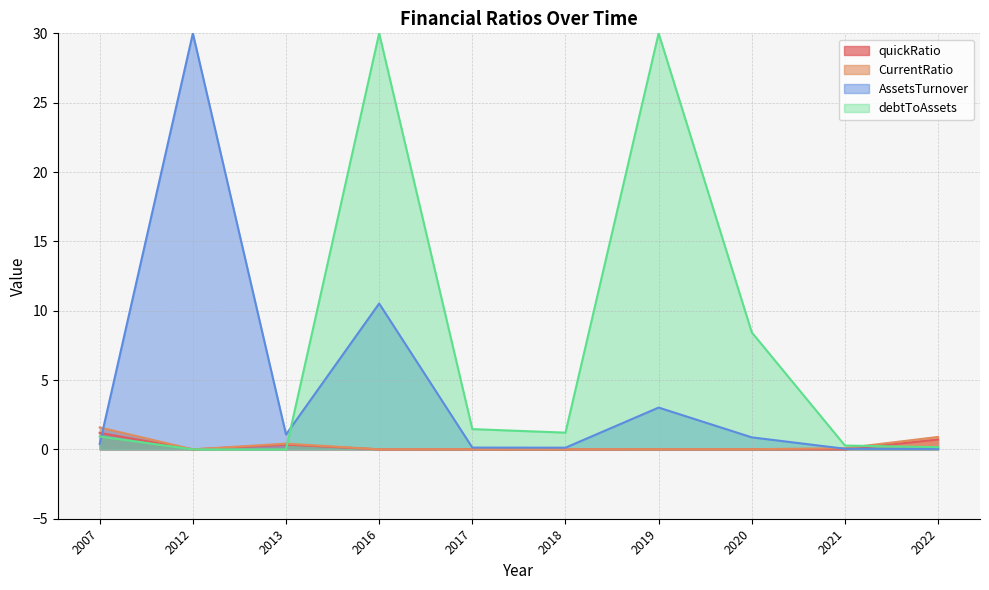

True or false: CurrentRatio and quickRatio cross at least once.

False